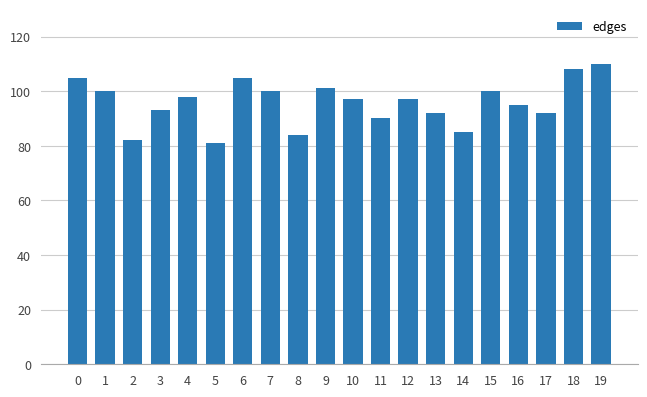

What is the value of the 7th bar from the left?

105